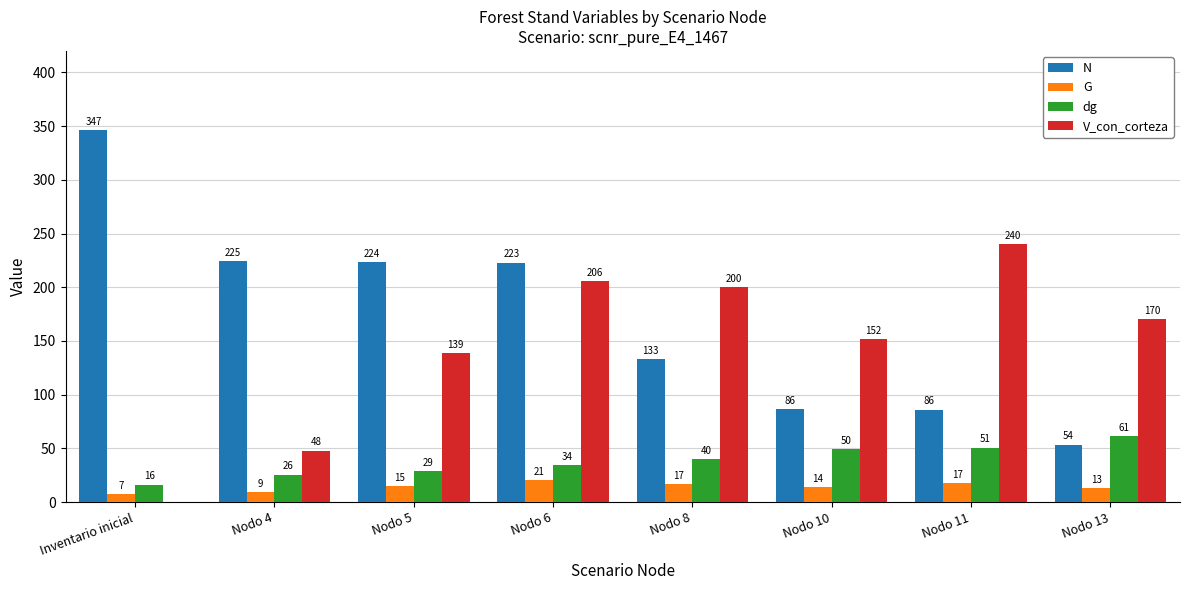

Between Nodo 5 and Nodo 13, which series saw the biggest shift?

N